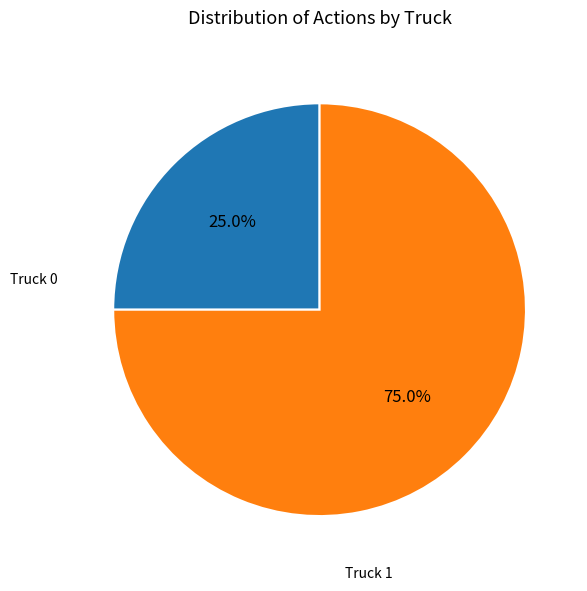

Is there a majority slice in this chart?

Yes